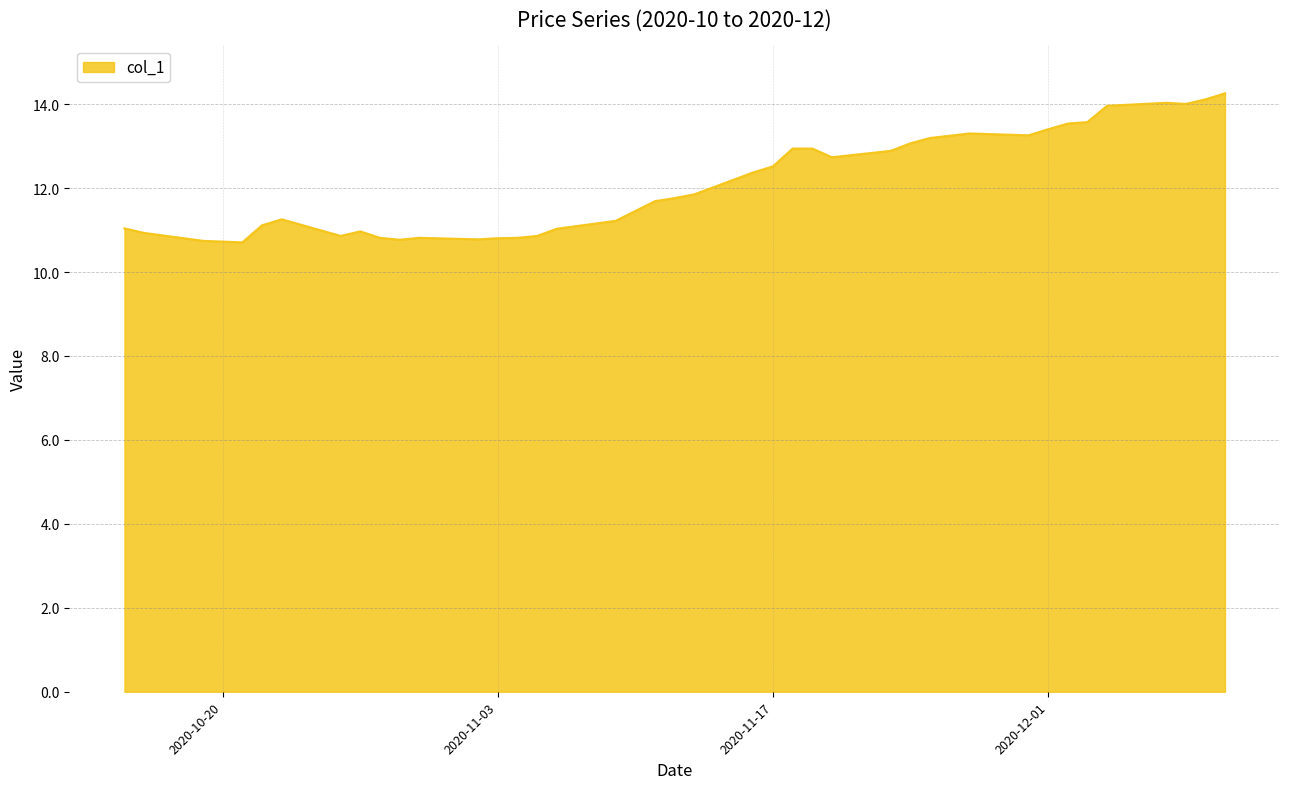

What is the greatest value displayed?

14.3